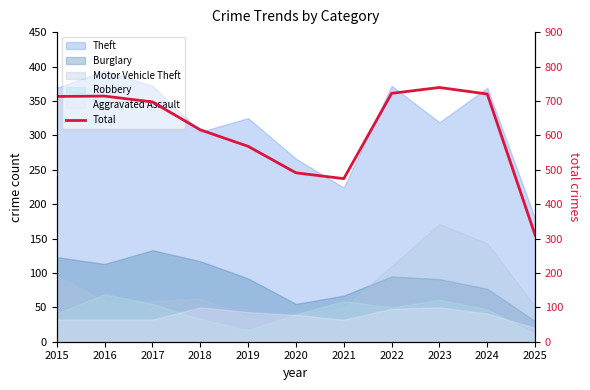

What is the value of the 4th point from the left?

616